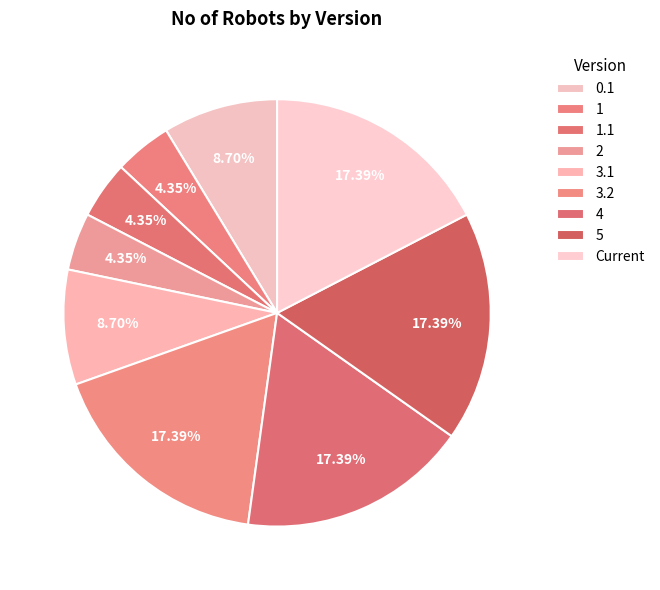

True or false: 5 accounts for 17% of the total.

True